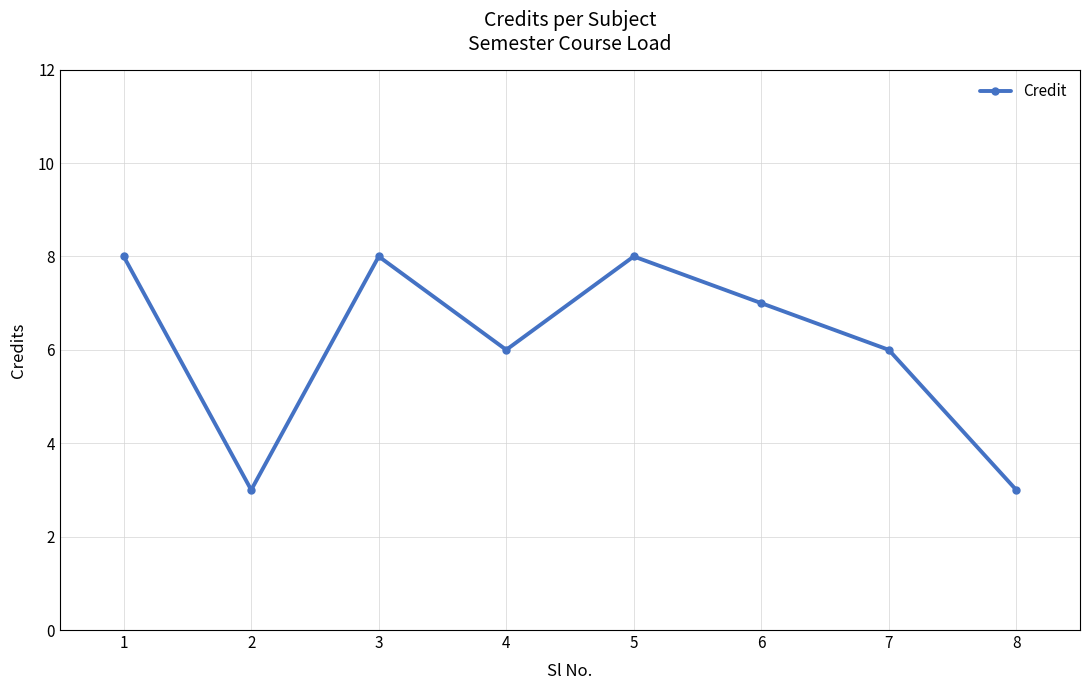

True or false: the data has more than 2 interior local peaks.

False